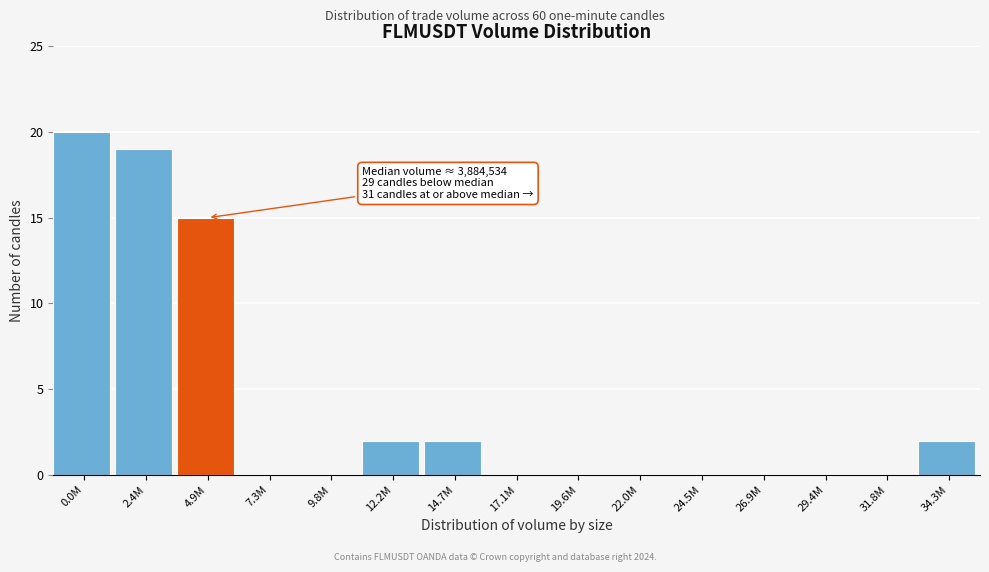

Reading left to right, what are all the values shown in this chart?

0.0M=20	2.4M=19	4.9M=15	7.3M=0	9.8M=0	12.2M=2	14.7M=2	17.1M=0	19.6M=0	22.0M=0	24.5M=0	26.9M=0	29.4M=0	31.8M=0	34.3M=2